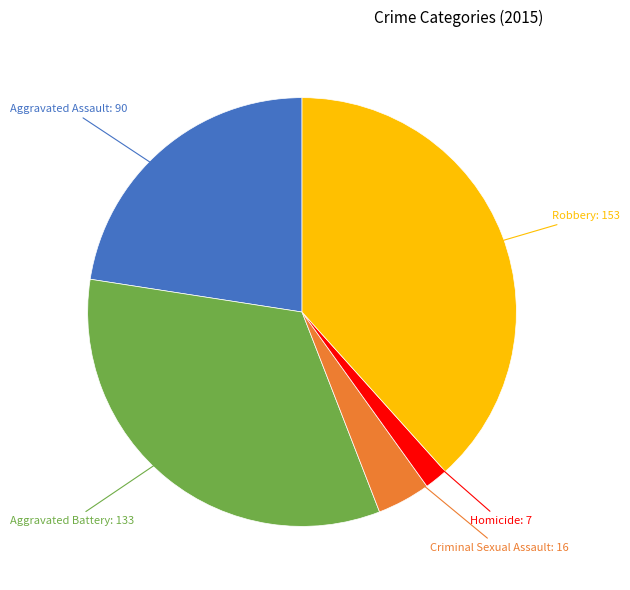

Approximately how many times larger is the value at Homicide compared to Aggravated Assault?

0.1